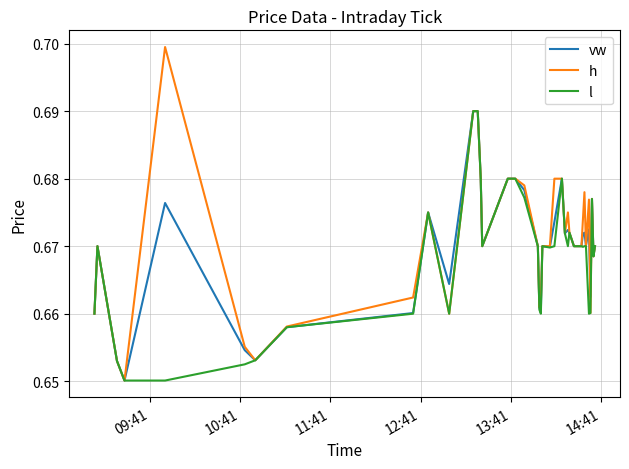

Which series has the largest range (max minus min)?

h